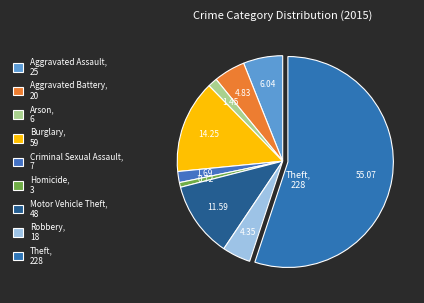

How many segments does this pie chart have?

9